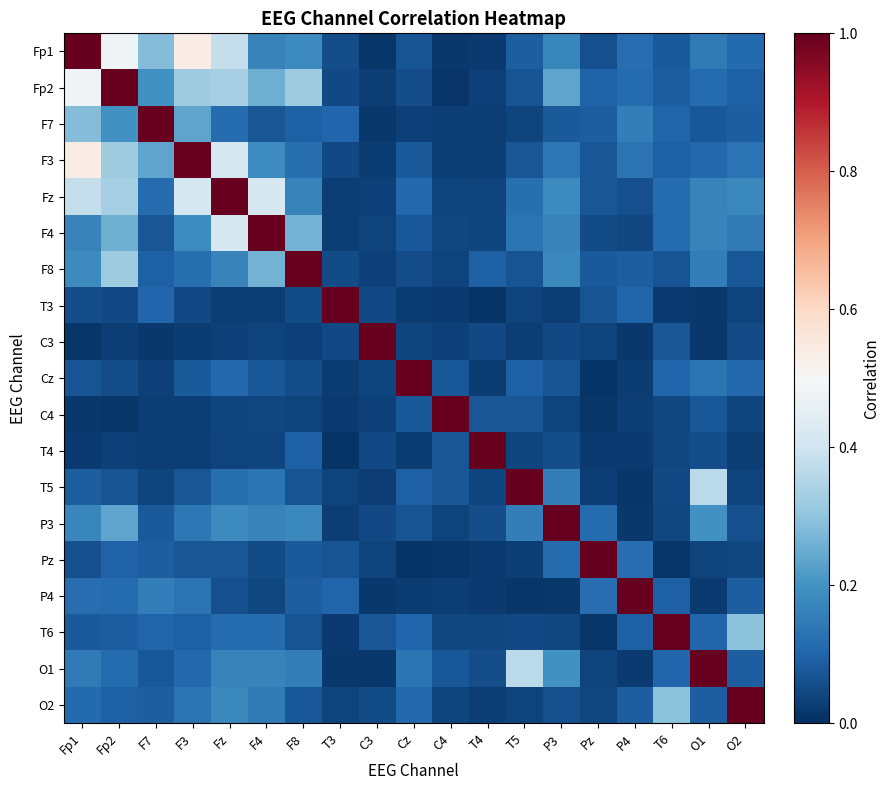

How many series are shown in this chart?

19